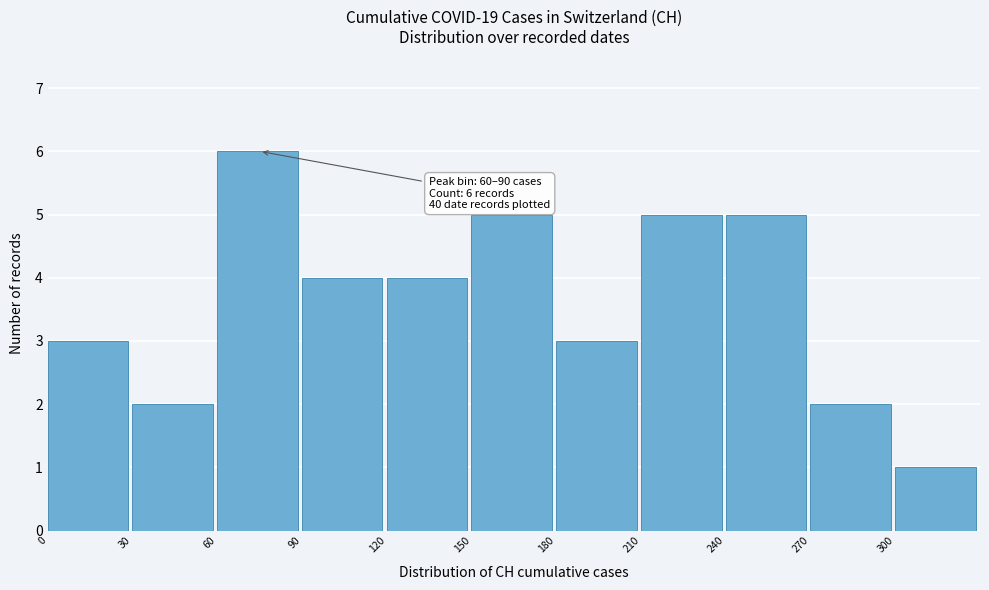

Over which range of the x-axis is the bar tallest?

60 to 90